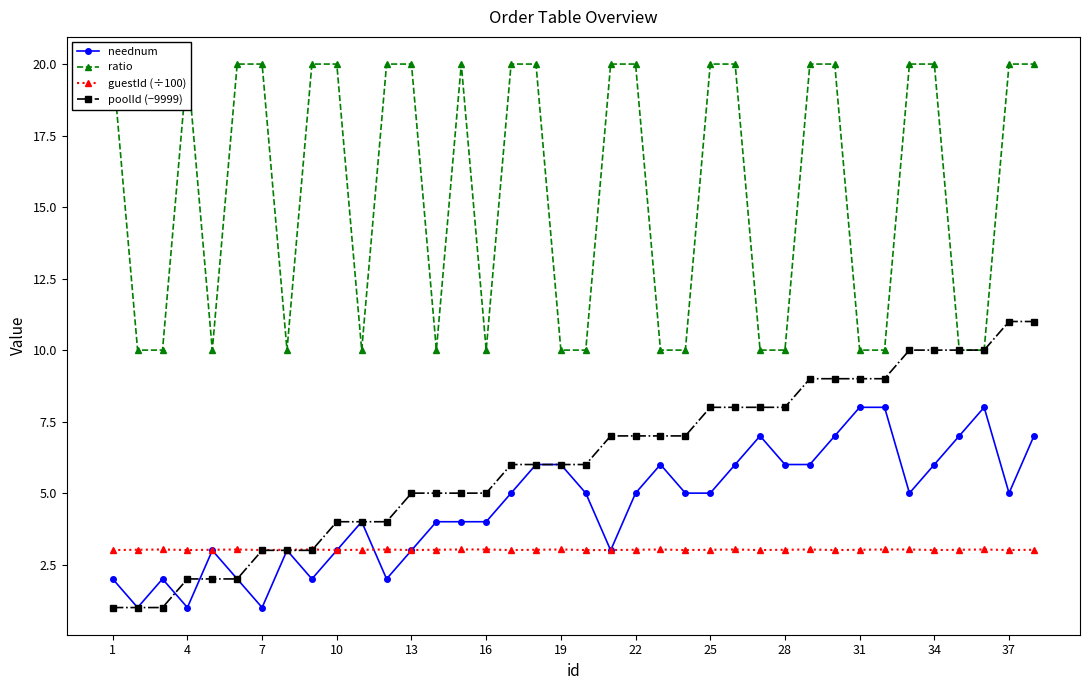

True or false: neednum has more than 0 points higher than both neighbors.

True